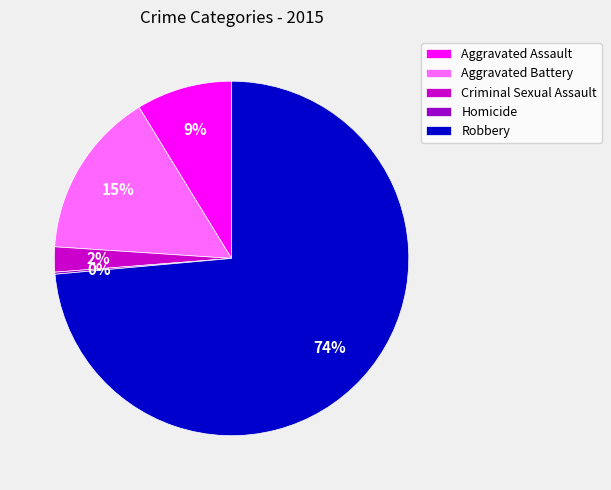

To the nearest percent, what is the difference between the Aggravated Battery and Aggravated Assault slice percentages?

6%